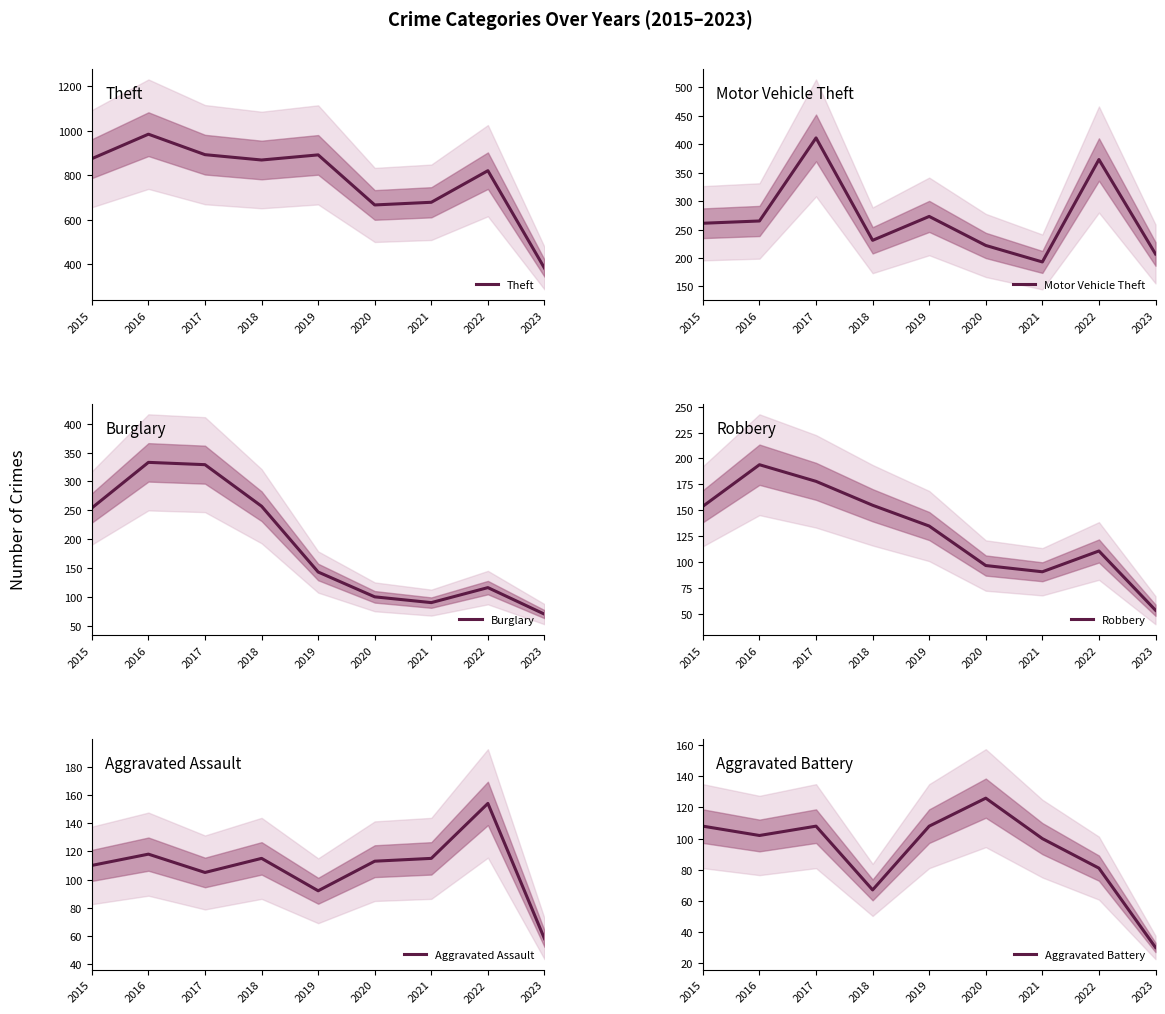

At which label does Theft reach its peak?

2016